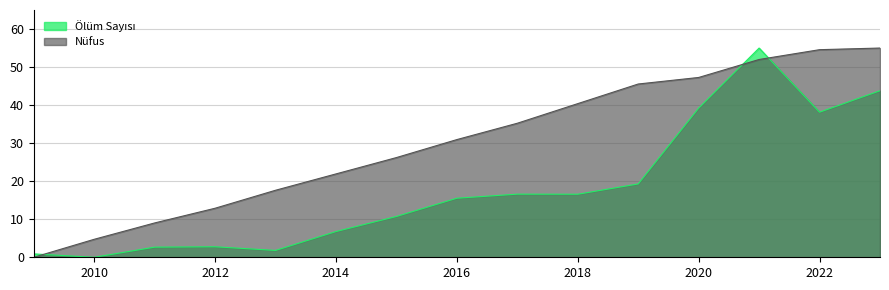

Reading right to left, extract all data points from this chart.

Ölüm Sayısı: 43.8	38.1	55.0	39.2	19.3	16.6	16.6	15.5	10.7	6.8	1.8	2.8	2.7	0.0	0.9
Nüfus: 55.0	54.6	52.0	47.3	45.5	40.4	35.2	30.9	26.2	21.9	17.6	12.9	9.0	4.7	0.0